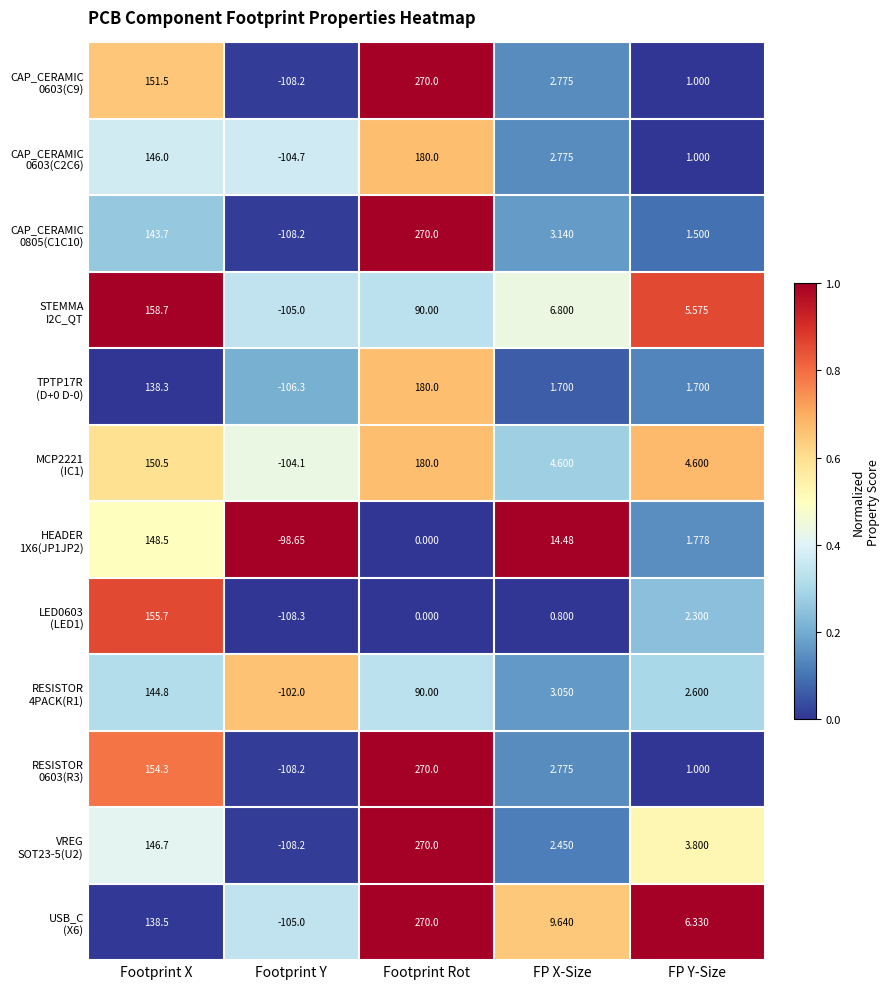

How many distinct data groups are displayed?

12